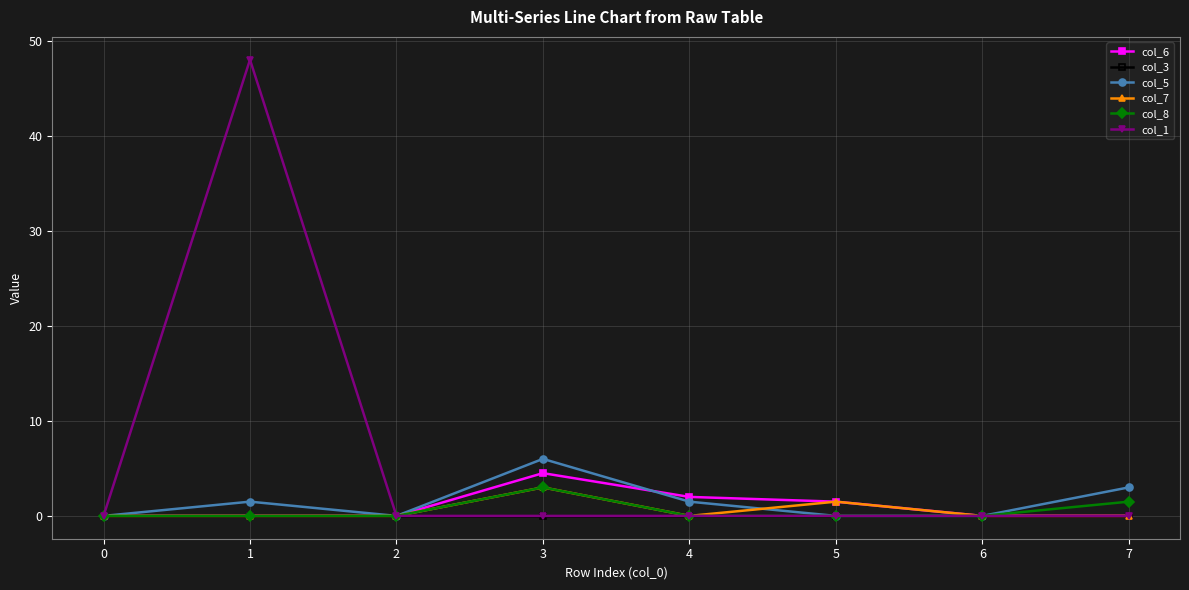

Which series has the largest range (max minus min)?

col_1